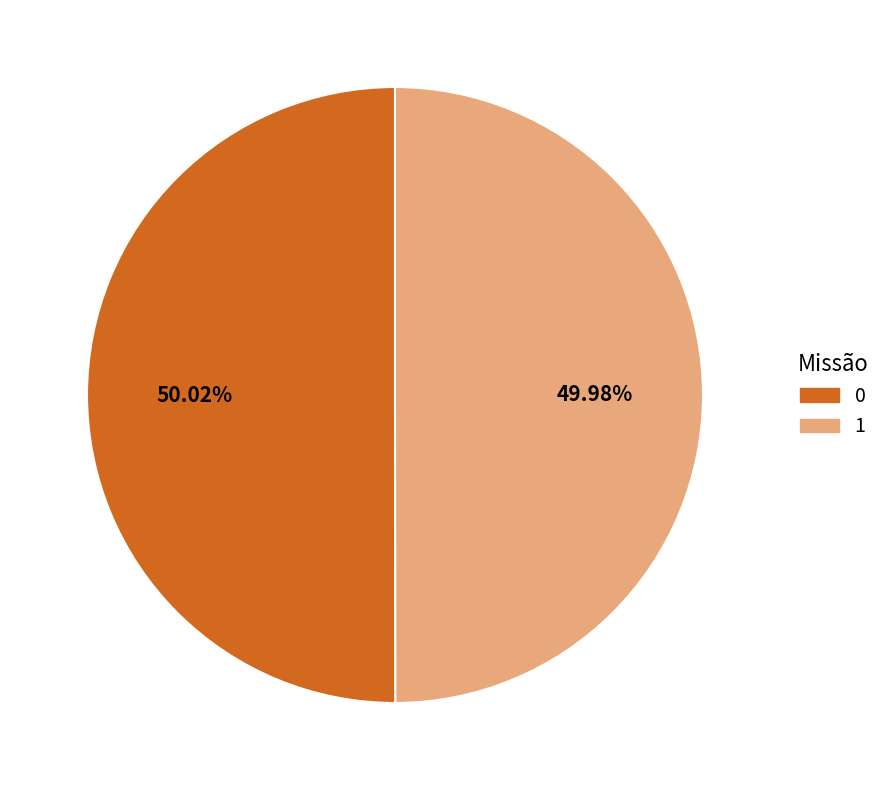

The 1 slice represents 50% of the pie. True or false?

True